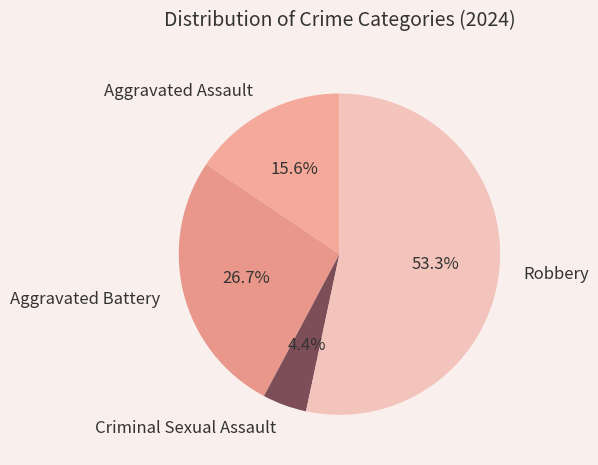

Which has a higher value, Robbery or Aggravated Assault?

Robbery